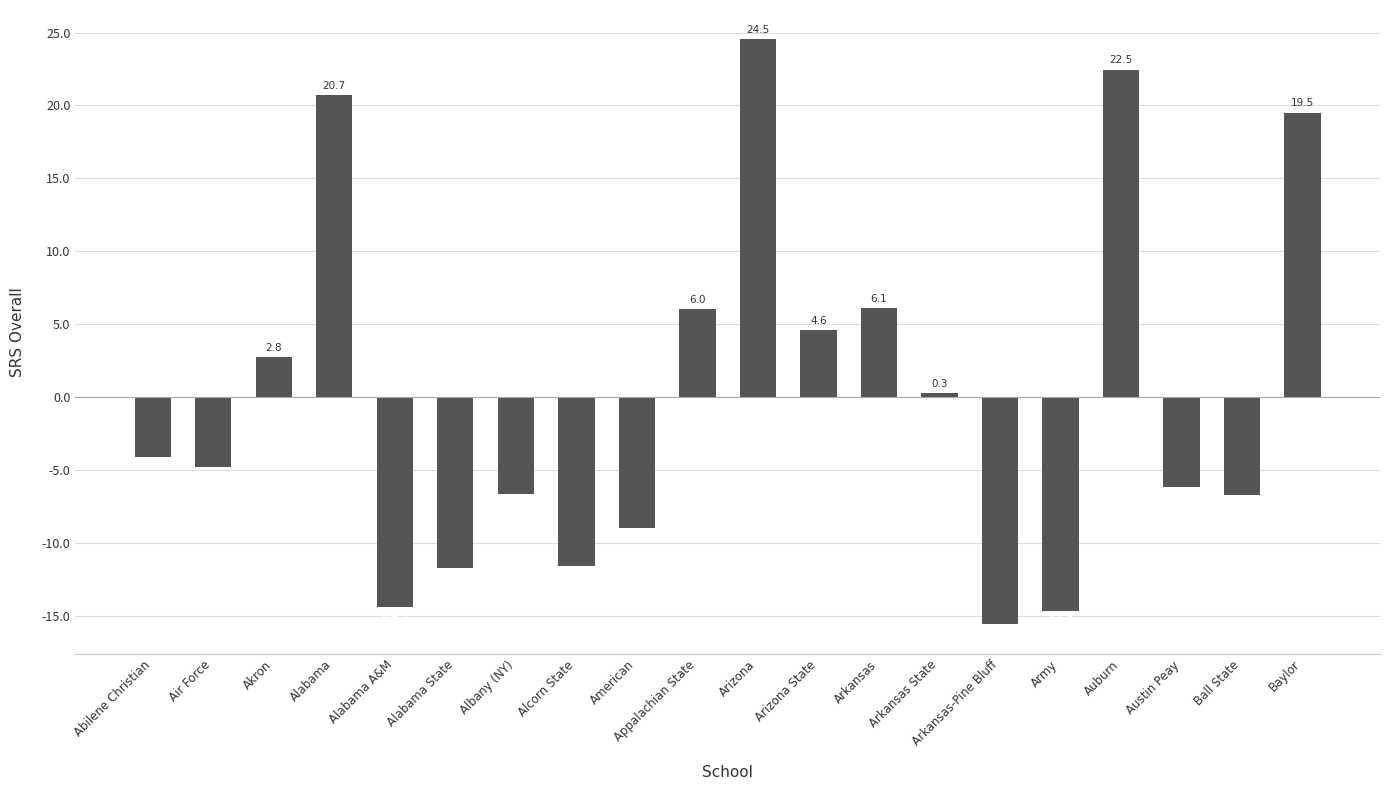

What is the change in value from Akron to Alabama?

+17.9